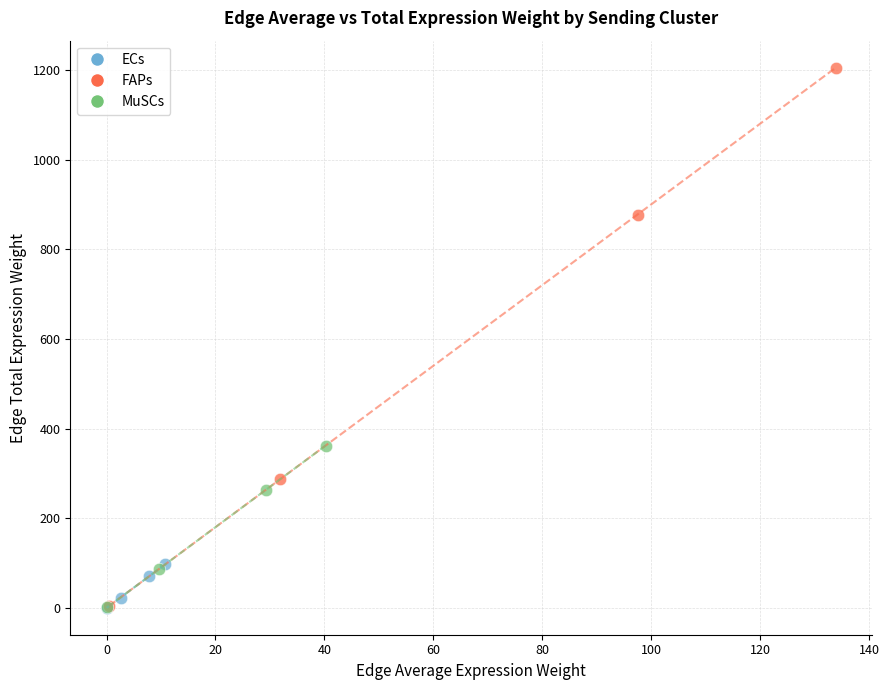

Which series contains the highest Y value?

FAPs